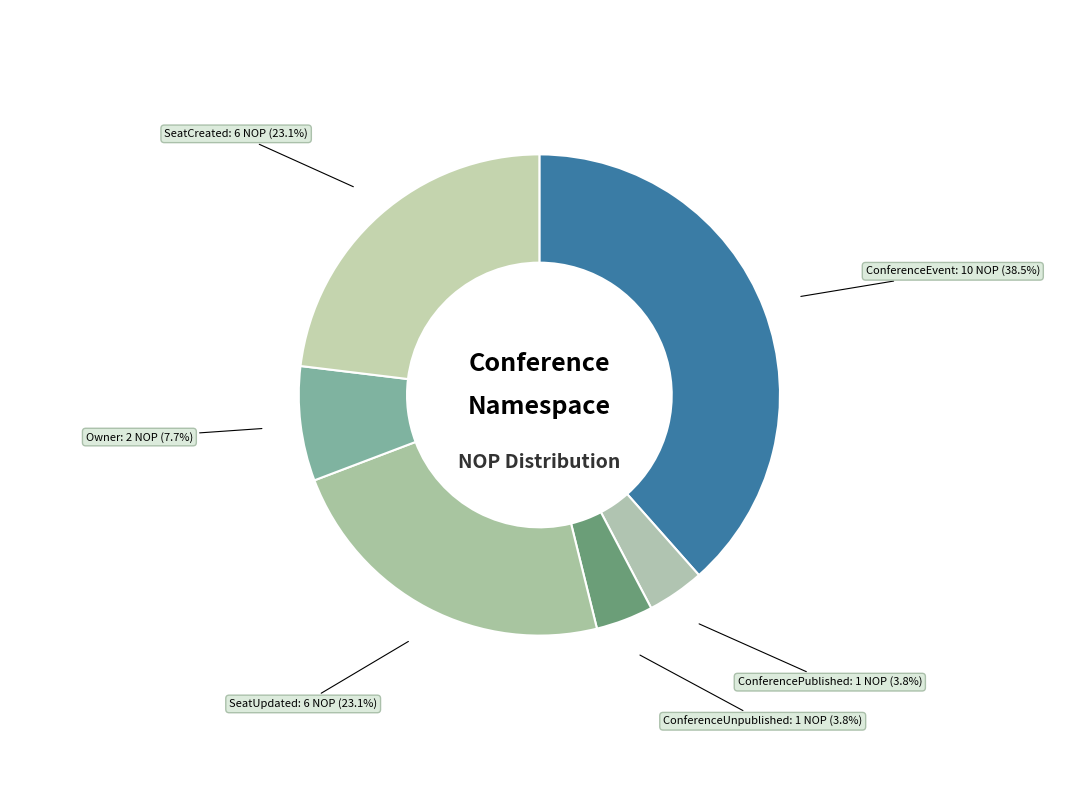

Count the number of slices in the pie.

6